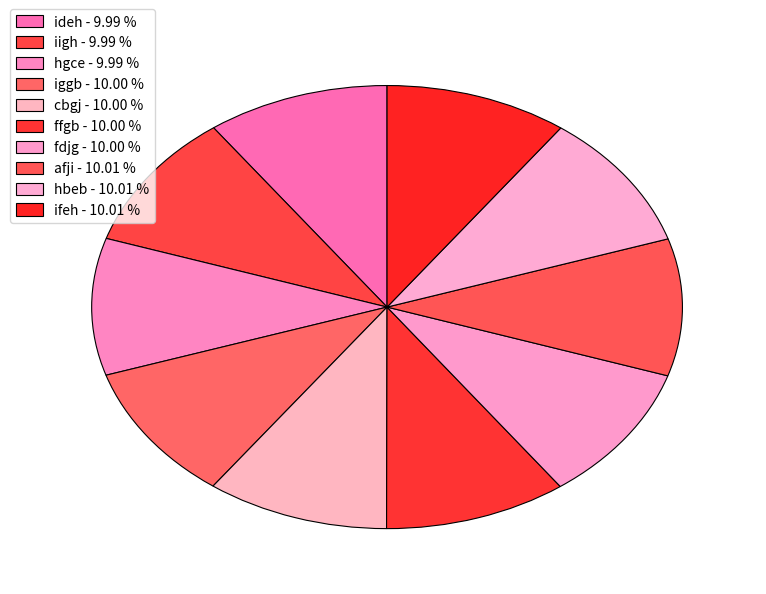

Which category has the smallest portion of the pie?

ideh